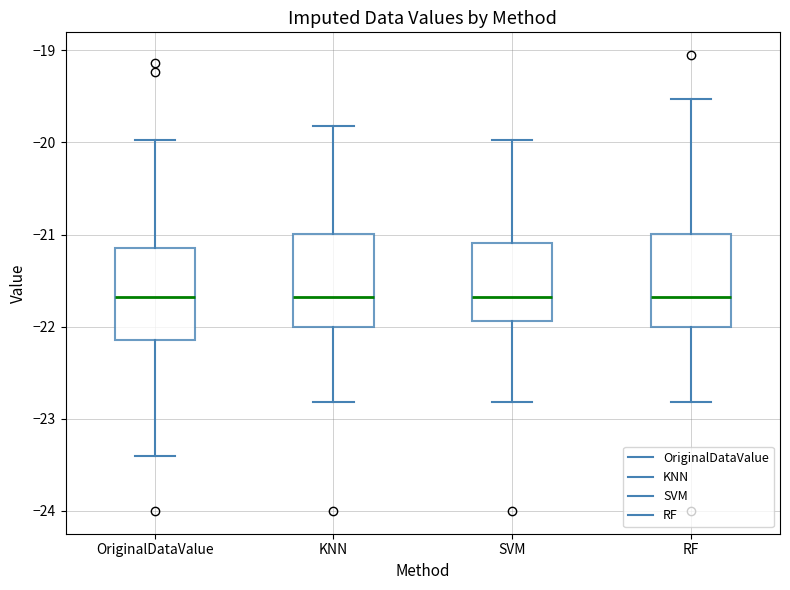

Reading left to right, transcribe this box plot: for each box, give where its median line is, the range the box spans, and where its two whiskers end, as read against the y-axis. The values are not printed on the chart, so give them approximately, as read against the axis.

OriginalDataValue: median -21.7, box -22.1 to -21.1, whiskers -23.4 to -20.0
KNN: median -21.7, box -22.0 to -21.0, whiskers -22.8 to -19.8
SVM: median -21.7, box -21.9 to -21.1, whiskers -22.8 to -20.0
RF: median -21.7, box -22.0 to -21.0, whiskers -22.8 to -19.5